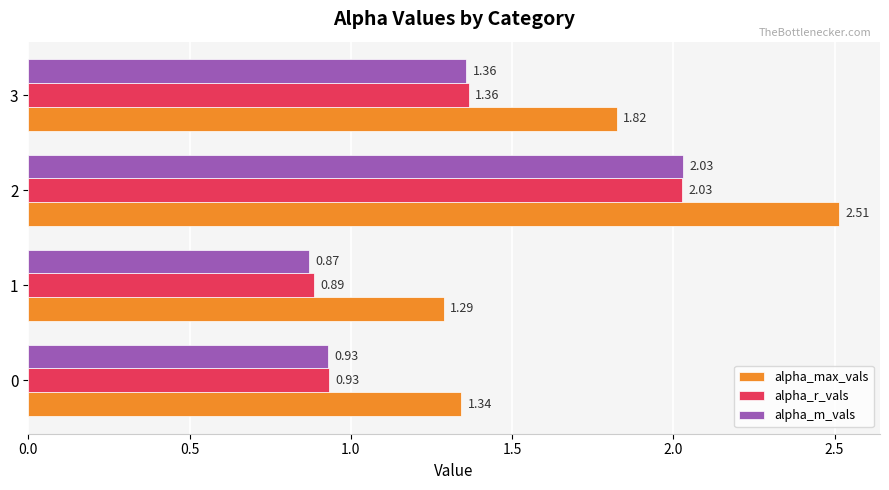

List the labels in order of alpha_r_vals value, smallest first.

1, 0, 3, 2